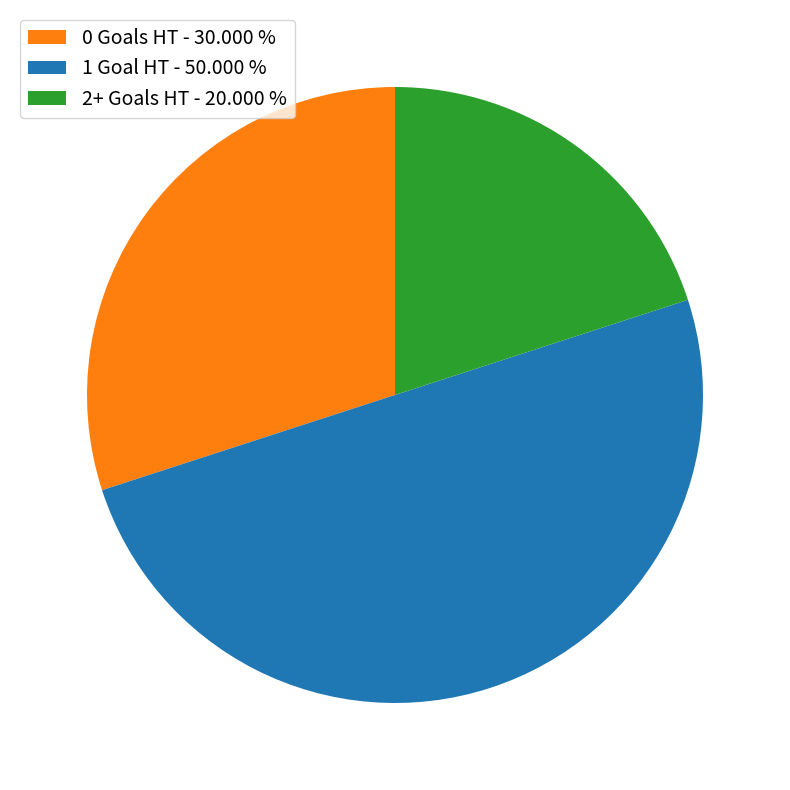

What is the smallest slice in the pie chart?

2+ Goals HT - 20.000 %